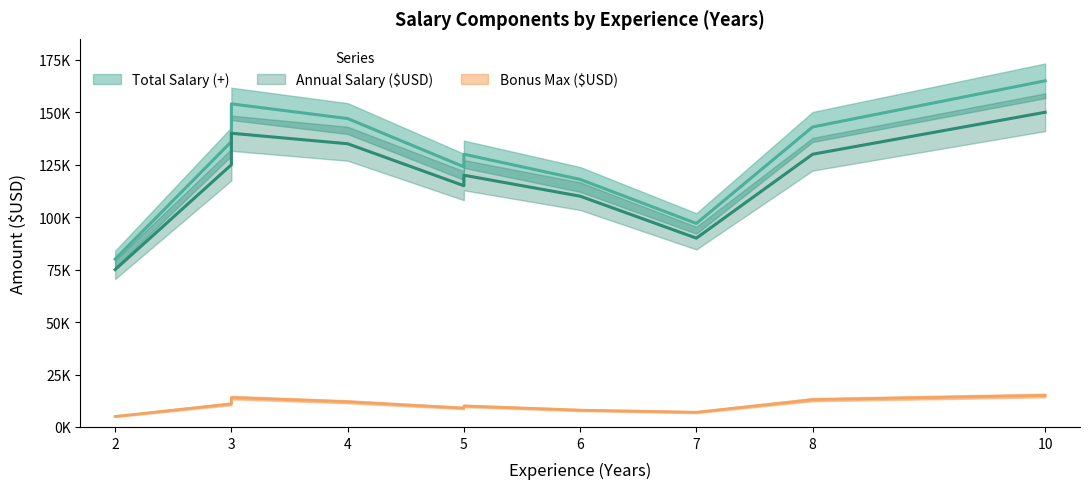

What is the difference between the second highest and second lowest values in the Annual Salary ($USD) series?

50000